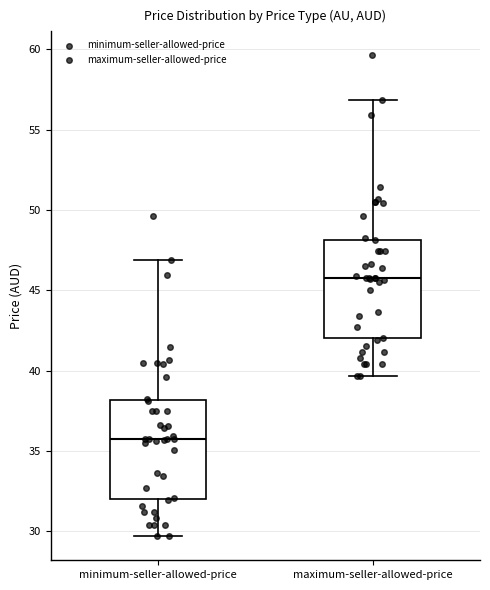

Reading left to right, read every box against the y-axis: the position of its median line, the range the box covers, and the ends of its whiskers. The values are not printed on the chart, so give them approximately, as read against the axis.

minimum-seller-allowed-price: median 36.0, box 32.0 to 38.0, whiskers 29.5 to 47.0
maximum-seller-allowed-price: median 46.0, box 42.0 to 48.0, whiskers 39.5 to 57.0